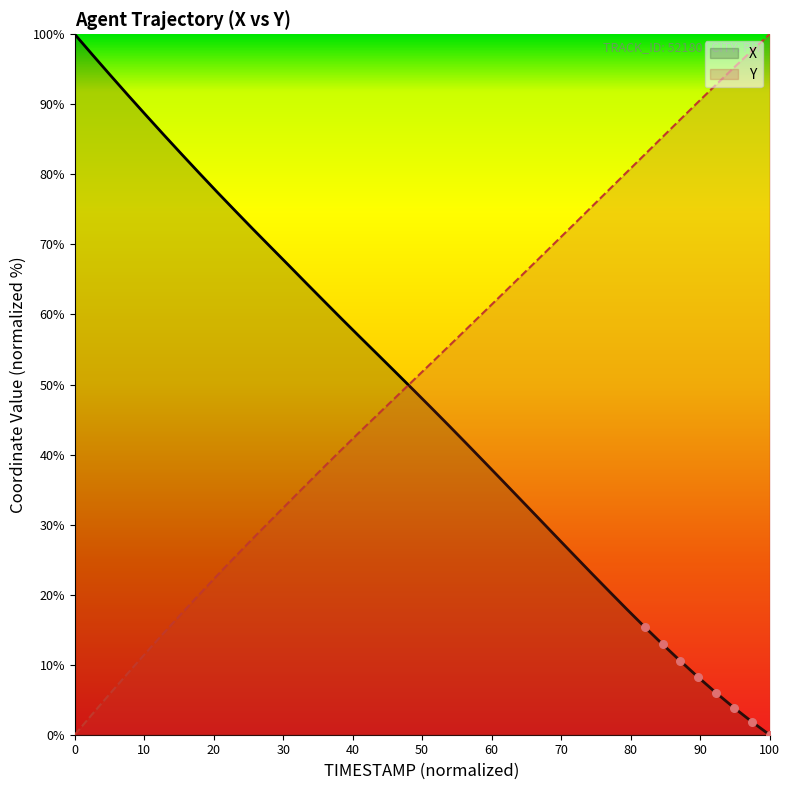

Which series has the largest total across all categories?

Y